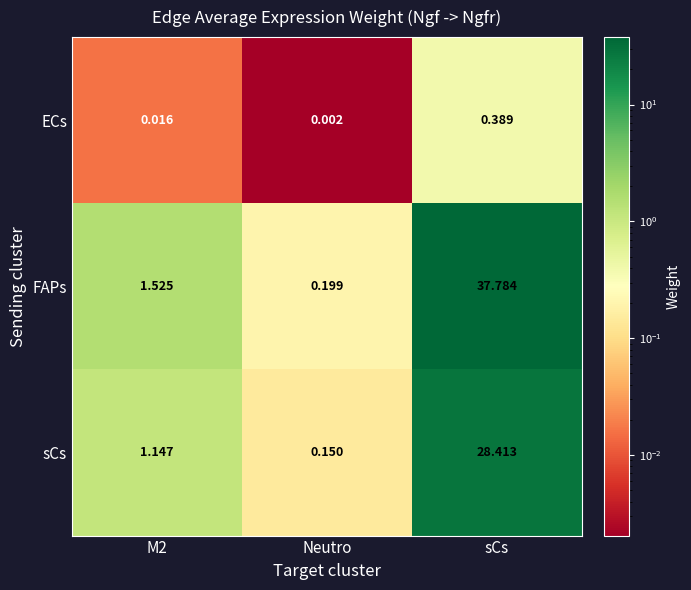

Which label corresponds to the largest value in the chart?

sCs